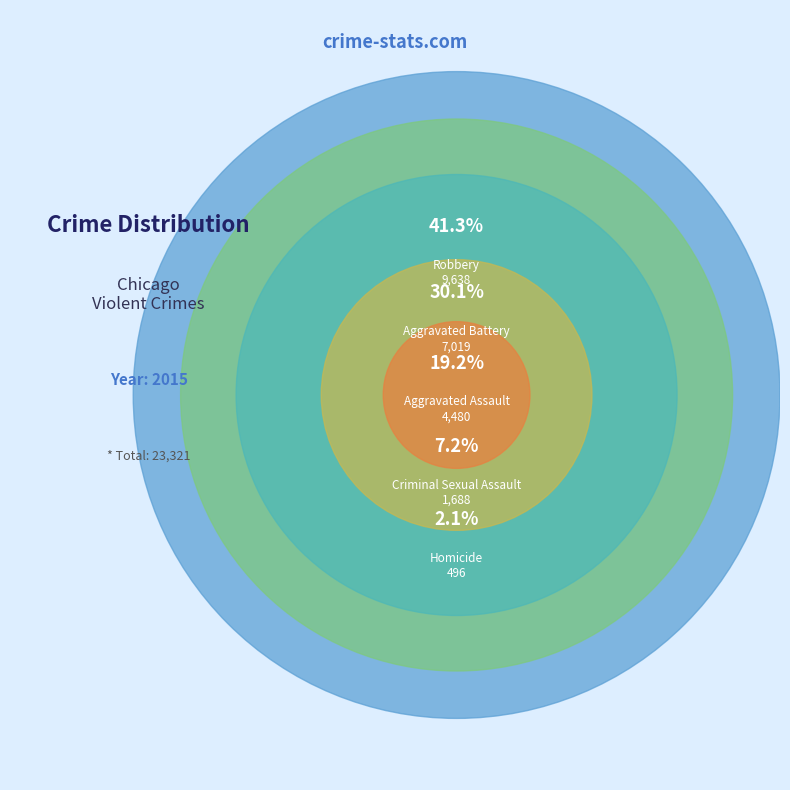

How many slices are in this pie chart?

5